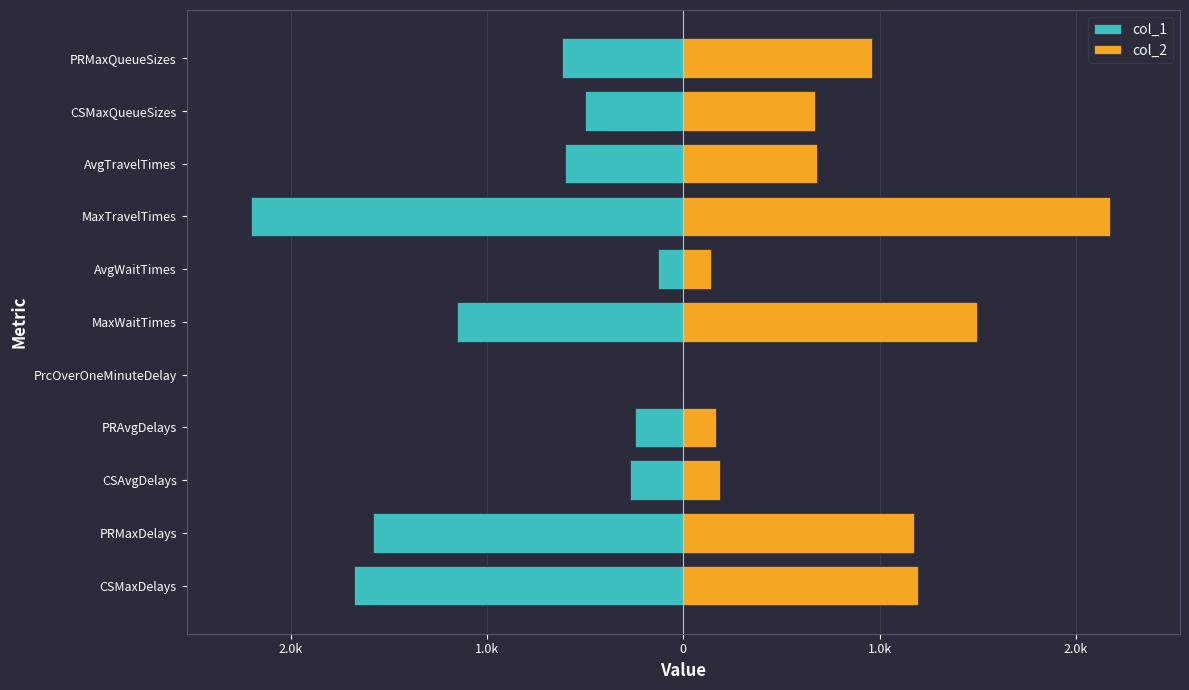

How many data points does each series have?

11